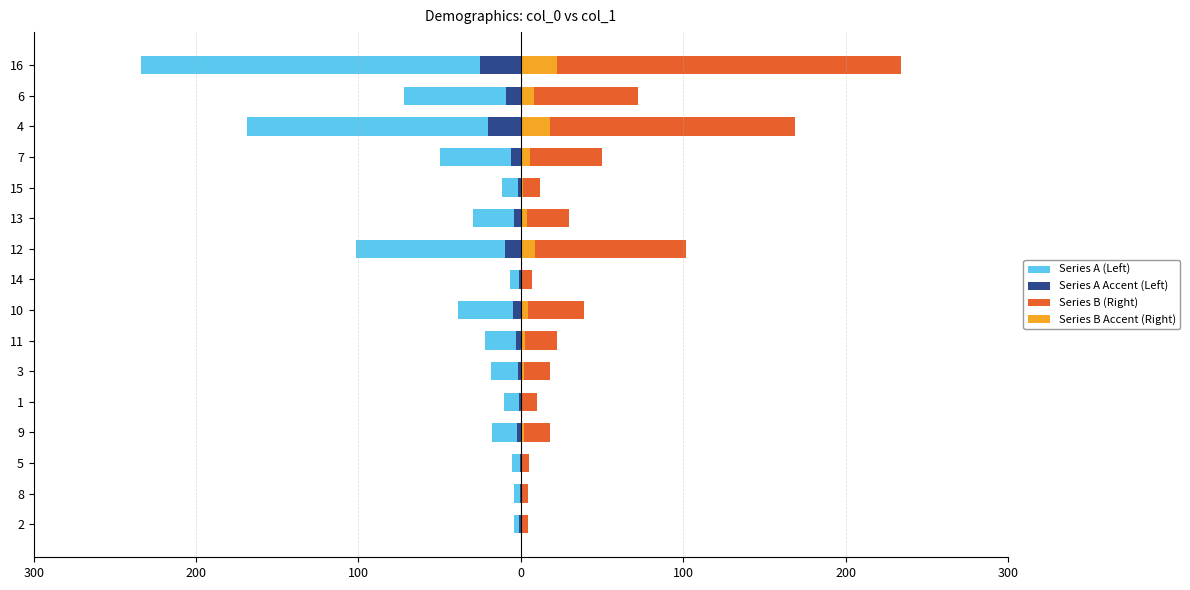

Is it true that Series A Accent (Left) equals -3.7 at 9?

False